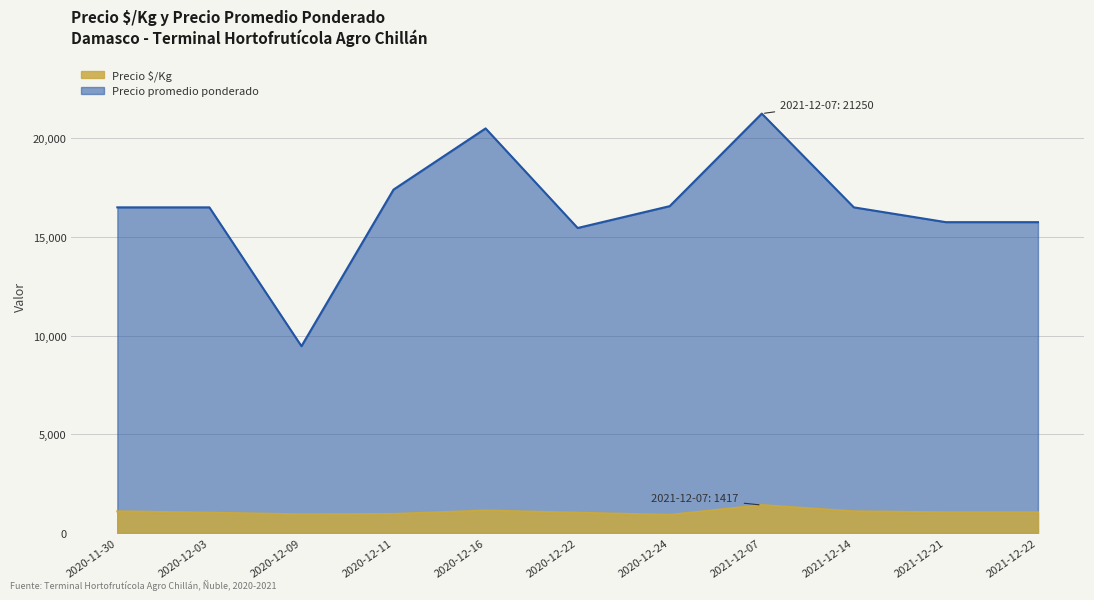

What is the sum of the Precio promedio ponderado values at 2021-12-14 and 2020-12-16?

37000